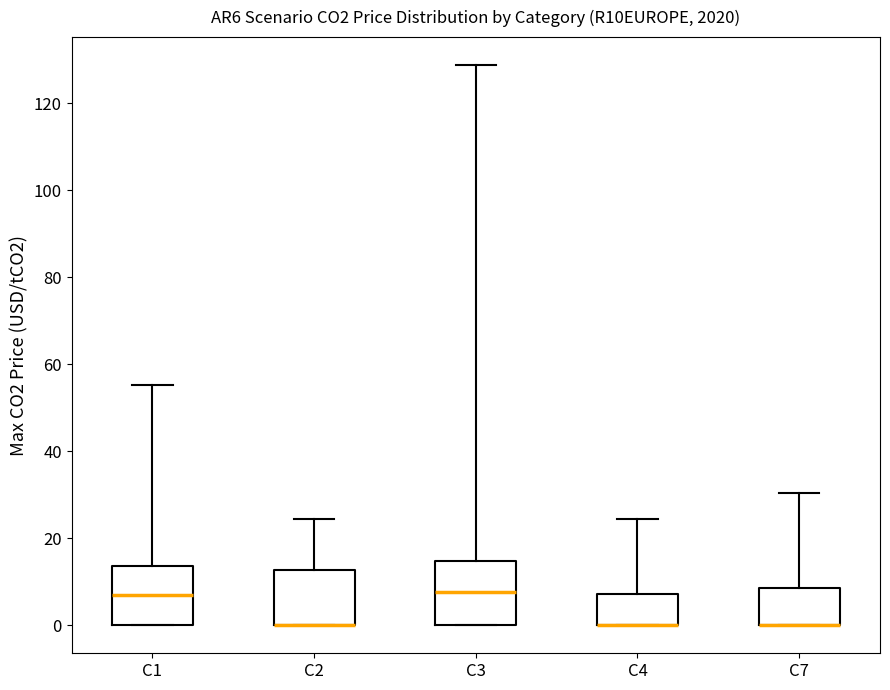

Reading left to right, transcribe this box plot: for each box, give where its median line is, the range the box spans, and where its two whiskers end, as read against the y-axis. The values are not printed on the chart, so give them approximately, as read against the axis.

C1: median 6, box 0 to 14, whiskers 0 to 56
C2: median 0 (drawn on the box's lower edge), box 0 to 12, whiskers 0 to 24
C3: median 8, box 0 to 14, whiskers 0 to 128
C4: median 0 (drawn on the box's lower edge), box 0 to 8, whiskers 0 to 24
C7: median 0 (drawn on the box's lower edge), box 0 to 8, whiskers 0 to 30